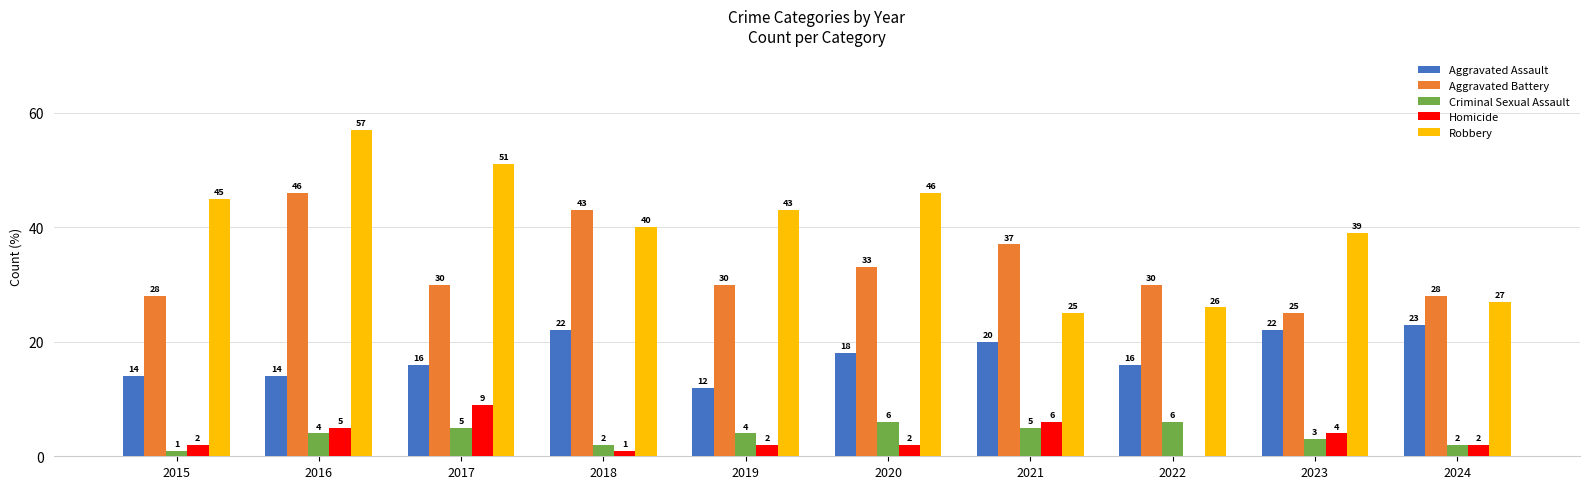

What is the maximum value for Aggravated Battery?

46